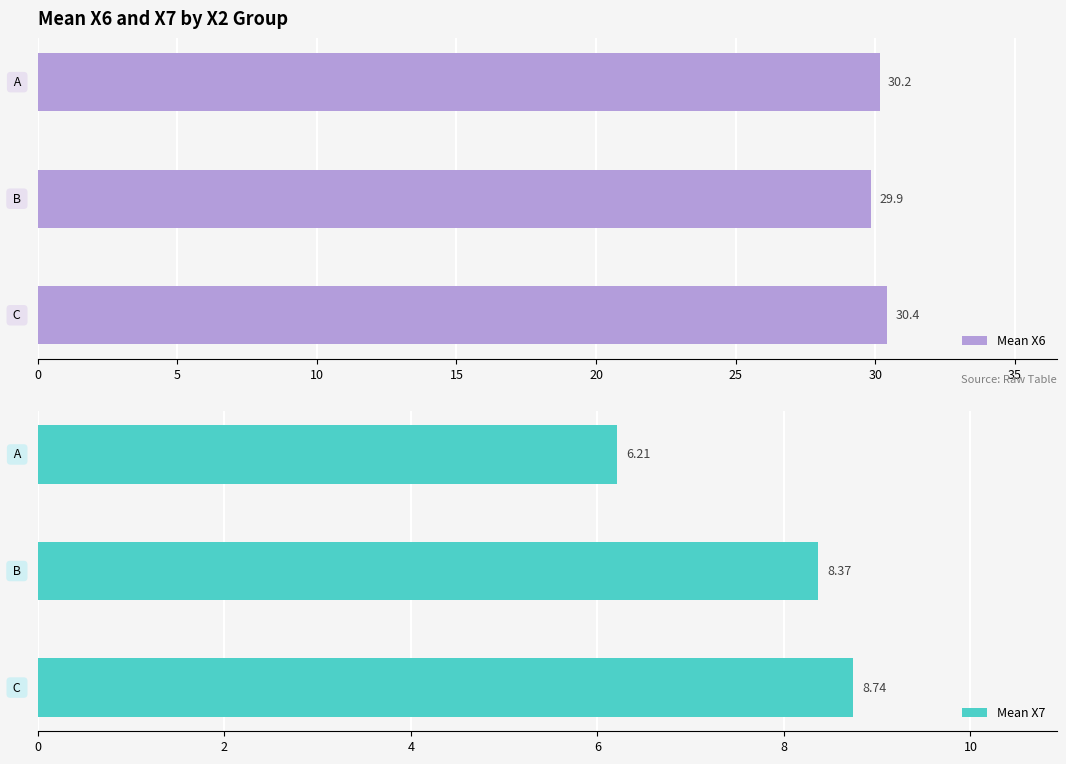

How many values in the Mean X7 series exceed 8?

2